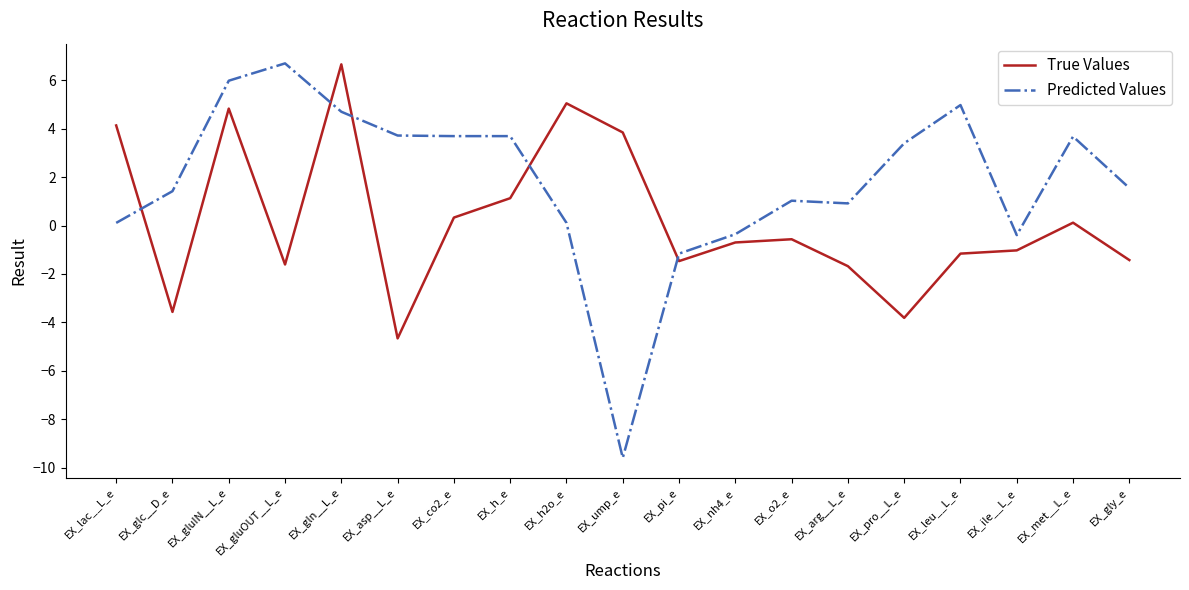

At which category does True Values reach its first local valley?

EX_glc__D_e